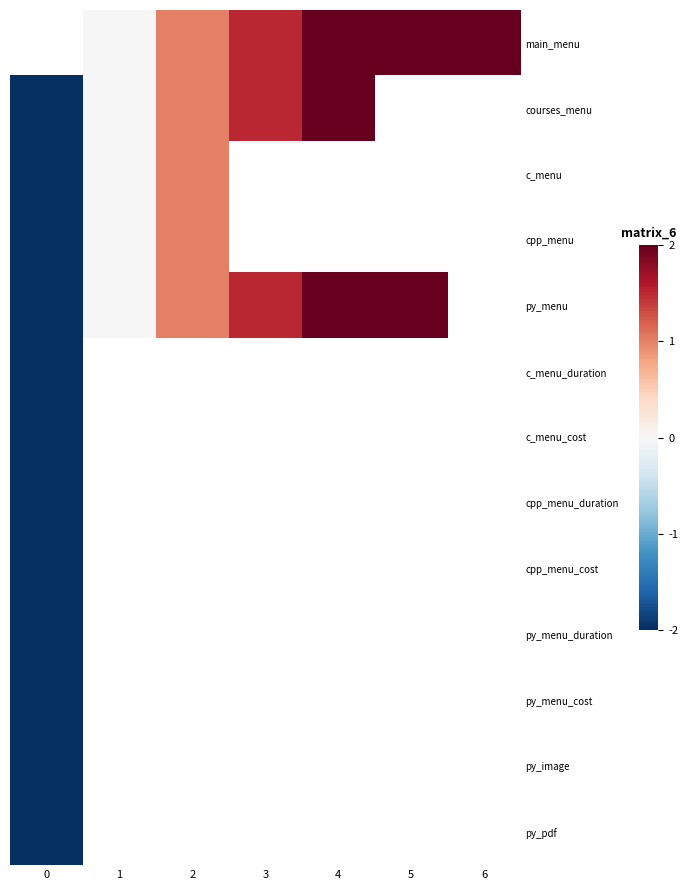

List the series in order of their overall mean, lowest first.

main_menu, courses_menu, c_menu, cpp_menu, py_menu, c_menu_duration, c_menu_cost, cpp_menu_duration, cpp_menu_cost, py_menu_duration, py_menu_cost, py_image, py_pdf